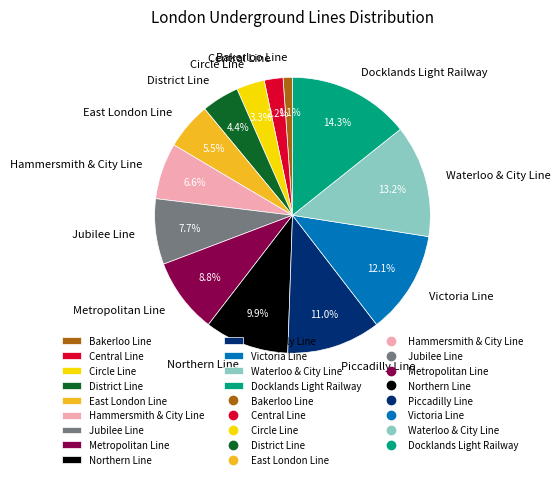

The Victoria Line slice represents 5% of the pie. True or false?

False